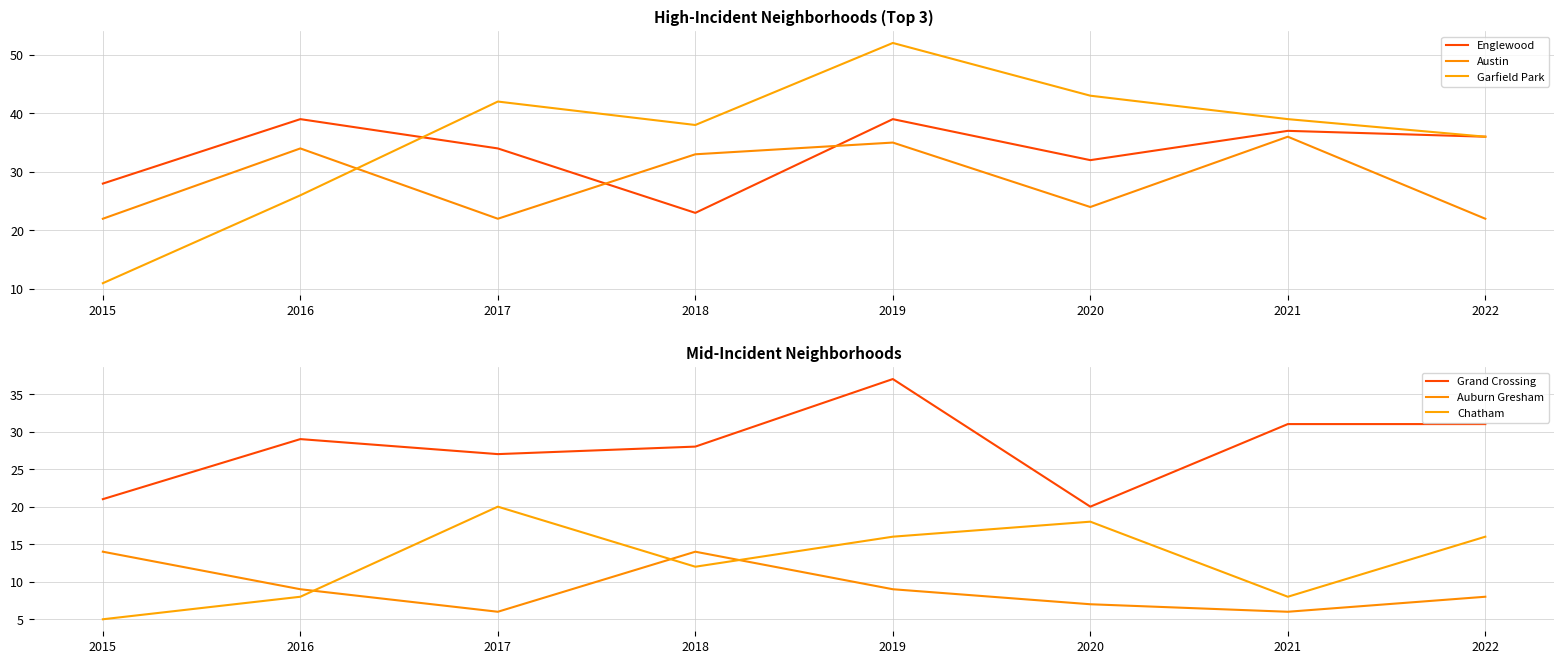

The Chatham series shows 5 at 2015. True or false?

True